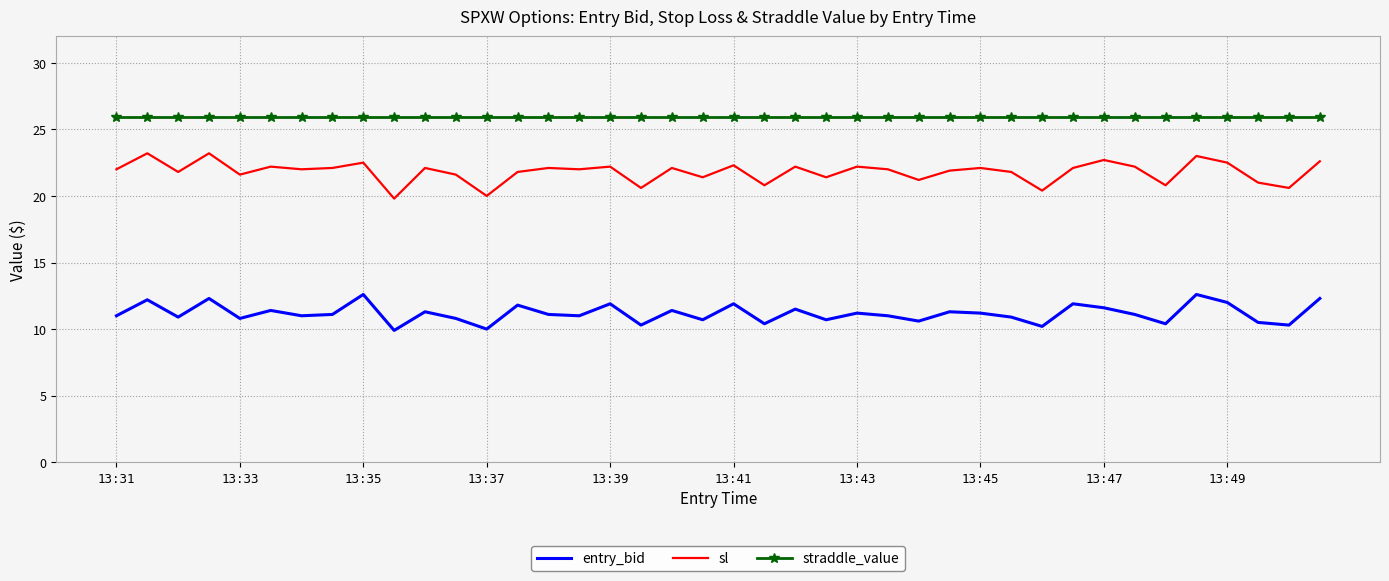

True or false: straddle_value and sl cross at least once.

False